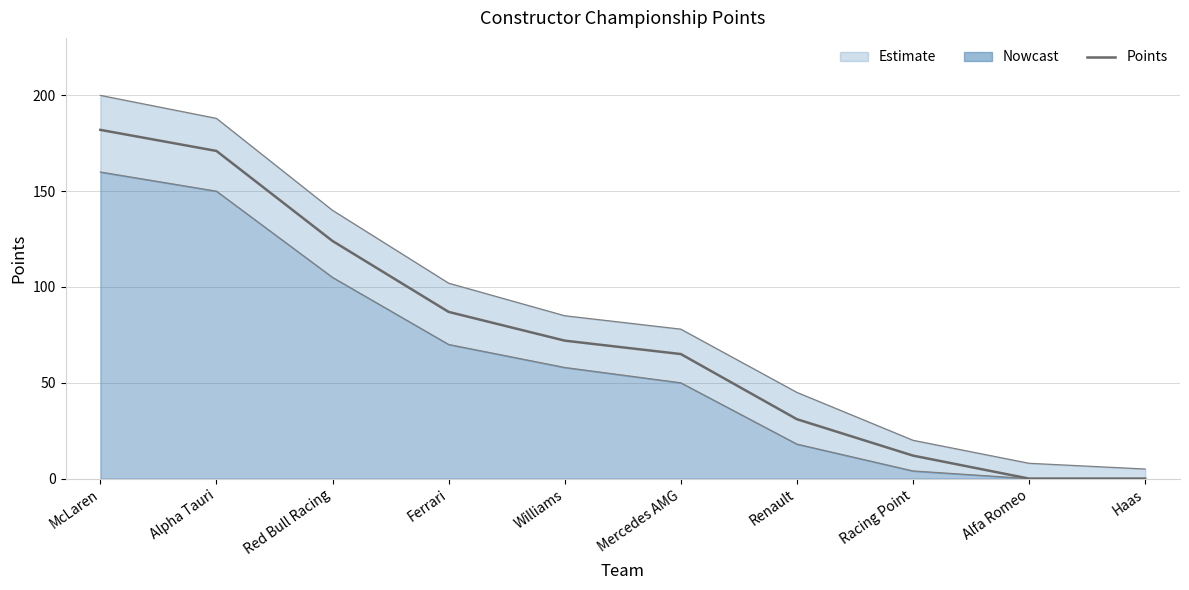

The chart shows a value of 88 at Alpha Tauri. True or false?

False